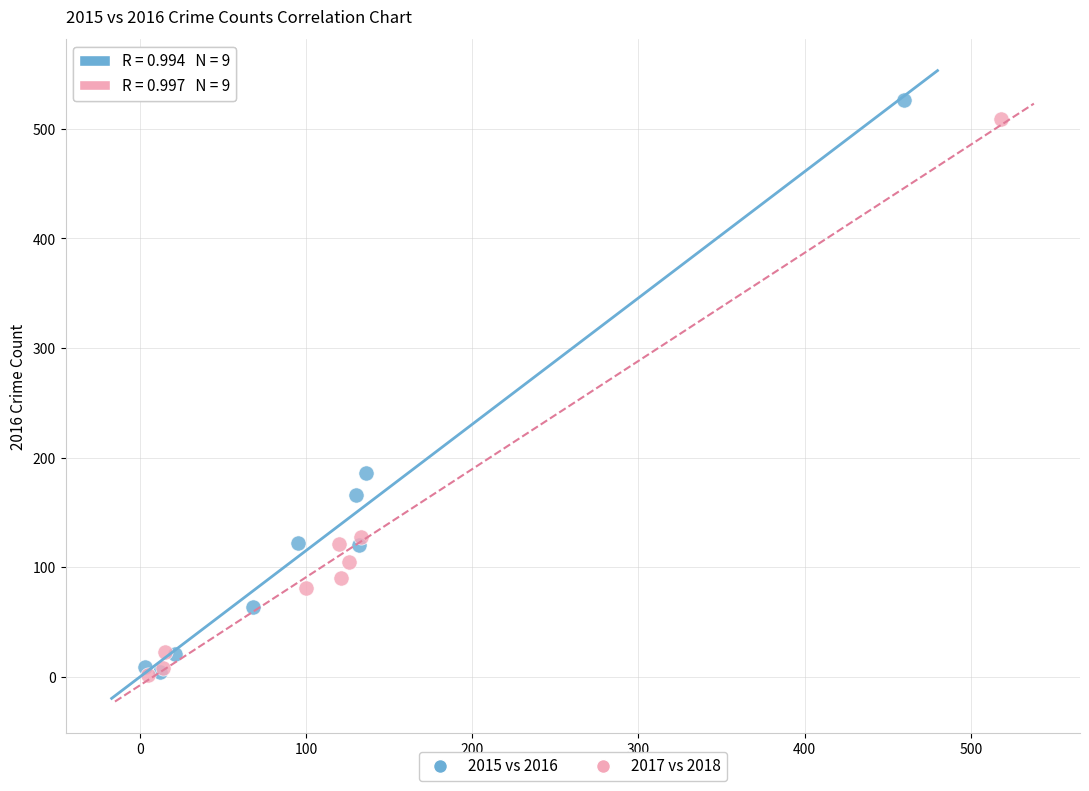

Which series has the widest spread of Y values?

2015 vs 2016